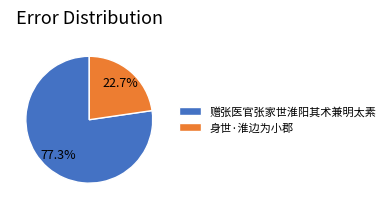

Which category has the biggest portion of the pie?

赠张医官张家世淮阳其术兼明太素